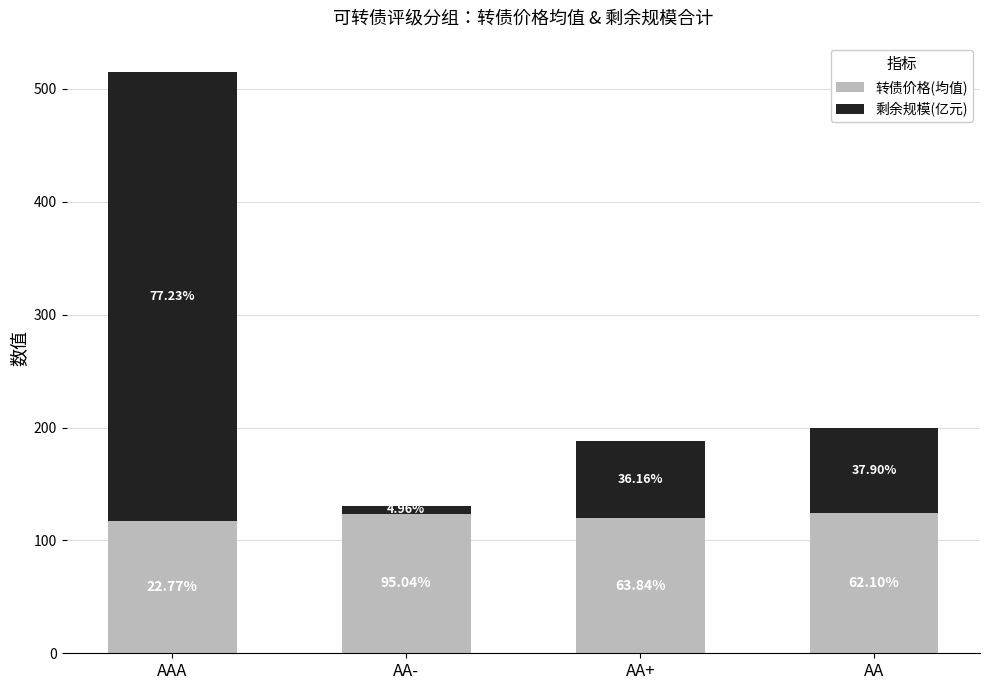

List the series in order of their overall mean, lowest first.

转债价格(均值), 剩余规模(亿元)